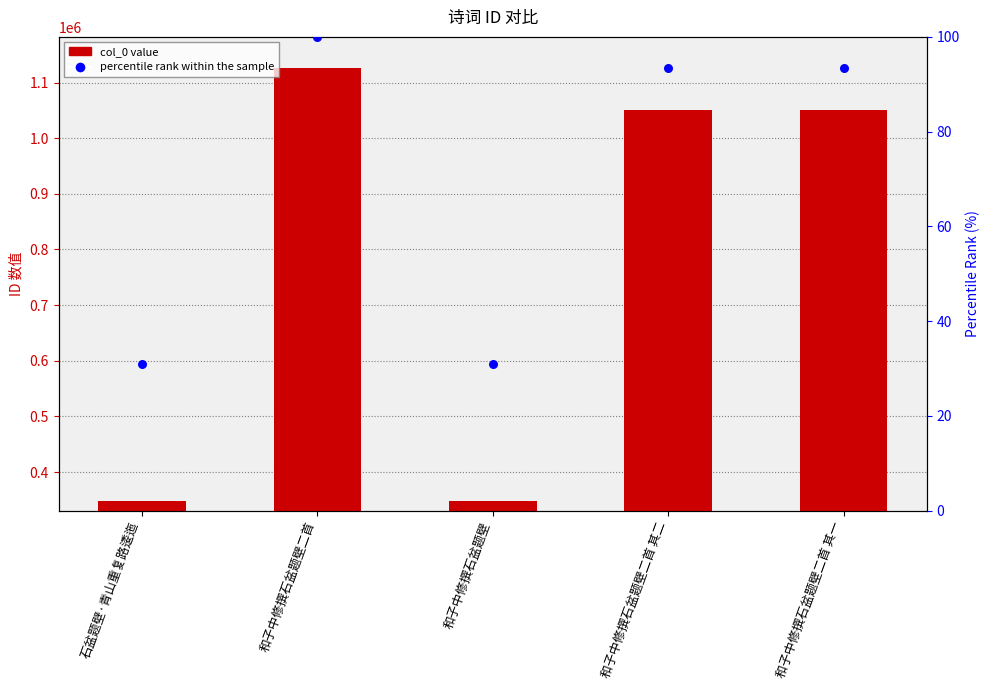

At which category is the sum across all series the highest?

和子中修撰石盆题壁二首